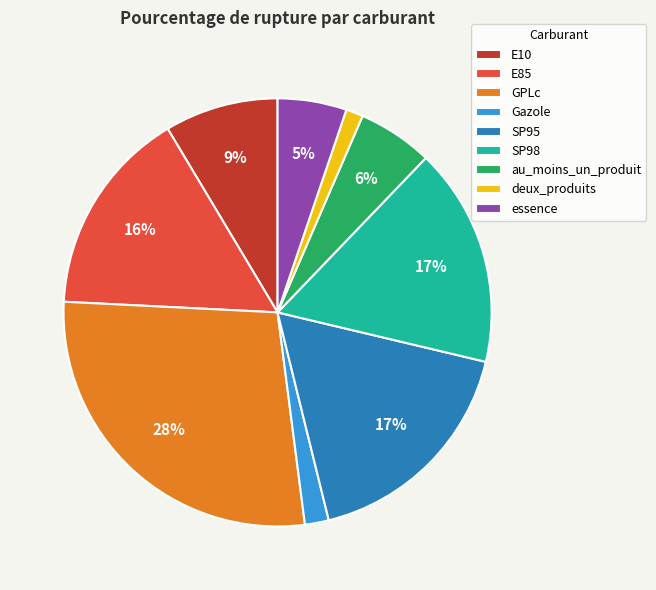

The au_moins_un_produit slice represents 6% of the pie. True or false?

True